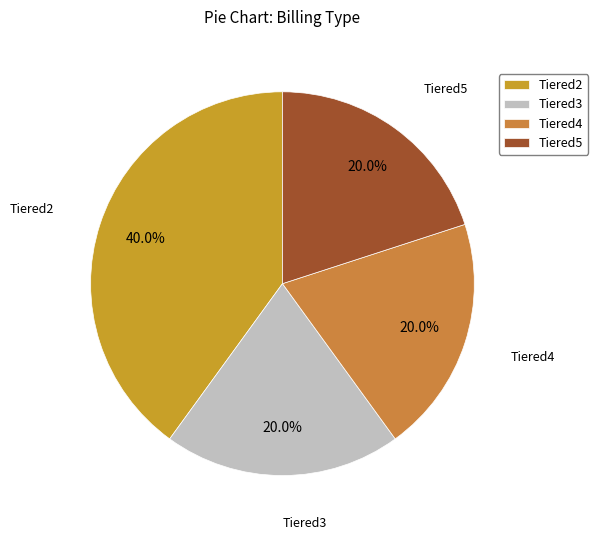

Combined, what portion of the pie is Tiered3 and Tiered5?

40.0%